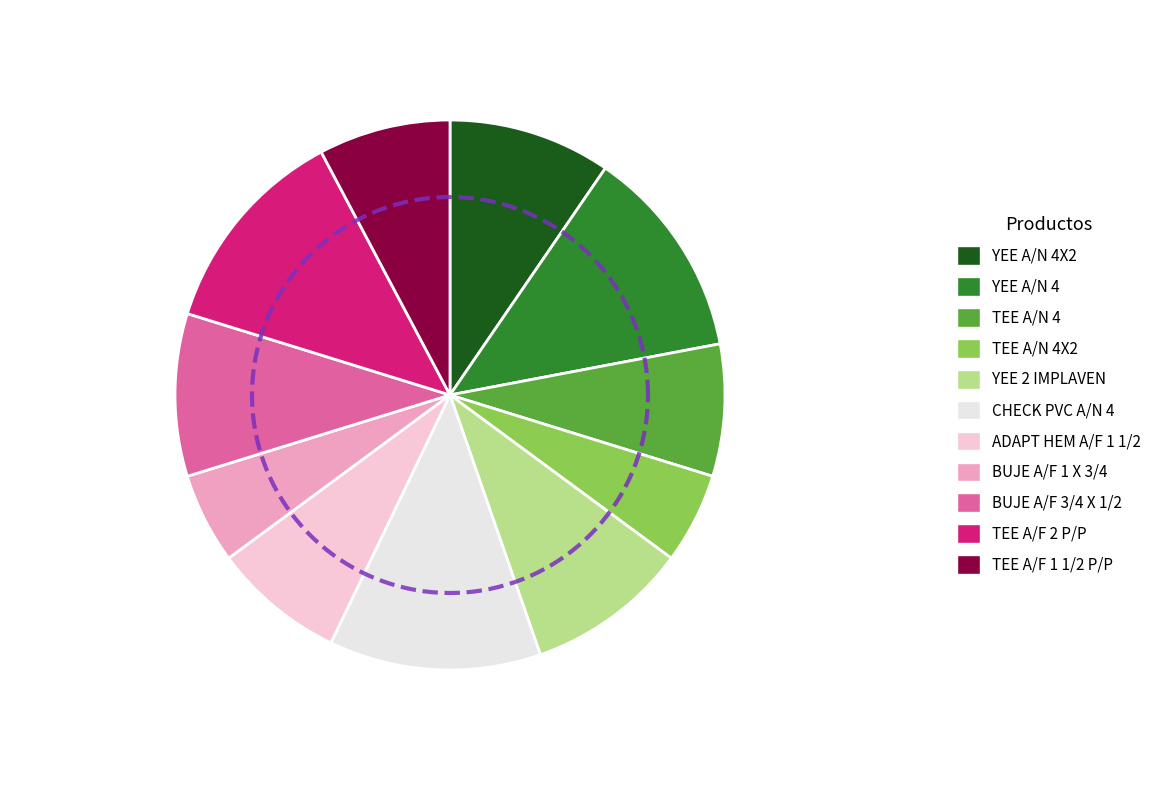

Rank the categories by value from lowest to highest.

TEE A/N 4X2, BUJE A/F 1 X 3/4, TEE A/N 4, ADAPT HEM A/F 1 1/2, TEE A/F 1 1/2 P/P, YEE A/N 4X2, YEE 2 IMPLAVEN, BUJE A/F 3/4 X 1/2, YEE A/N 4, CHECK PVC A/N 4, TEE A/F 2 P/P